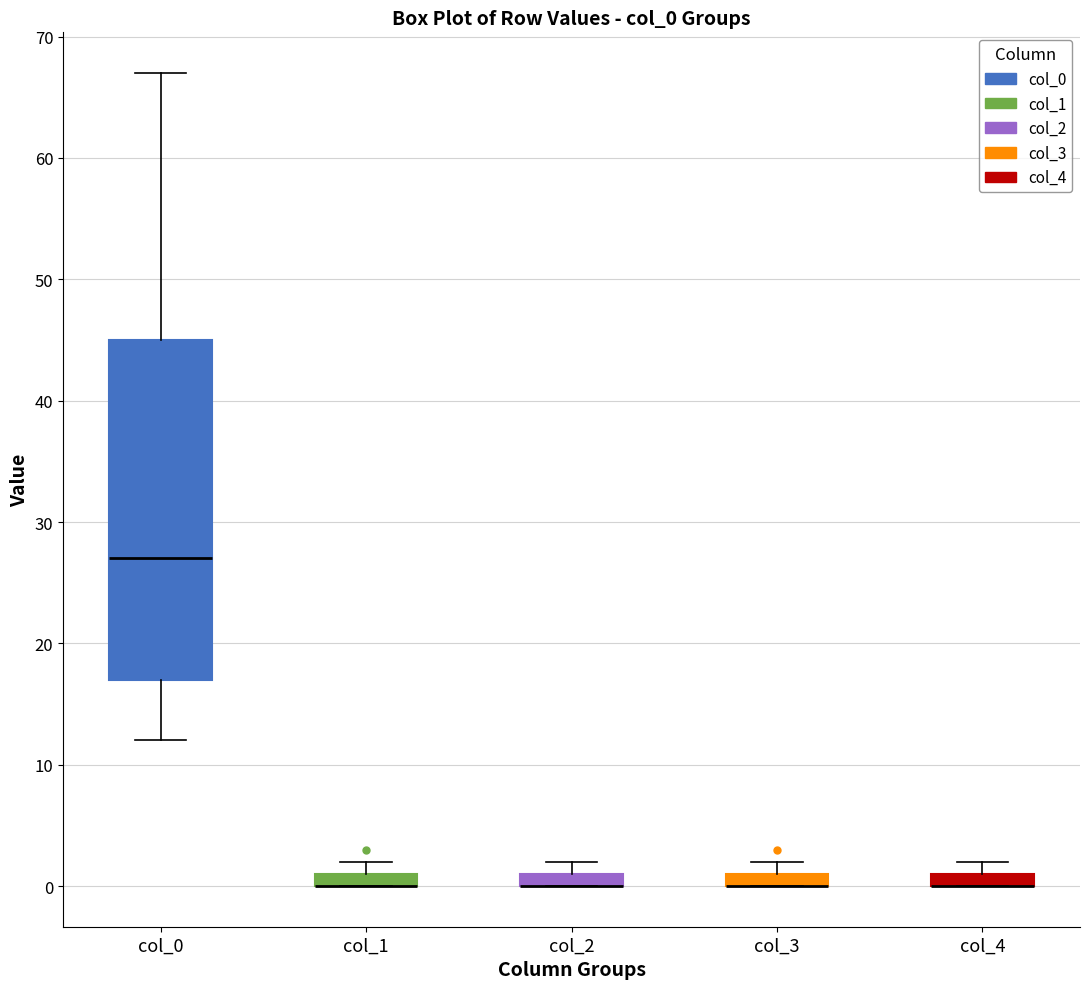

Comparing the boxes themselves (not the whiskers), which one is the tallest?

col_0